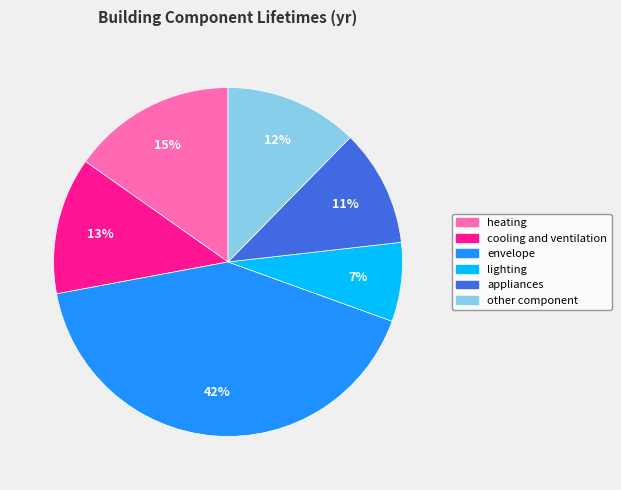

Combined, do other component and envelope account for over 50%?

Yes